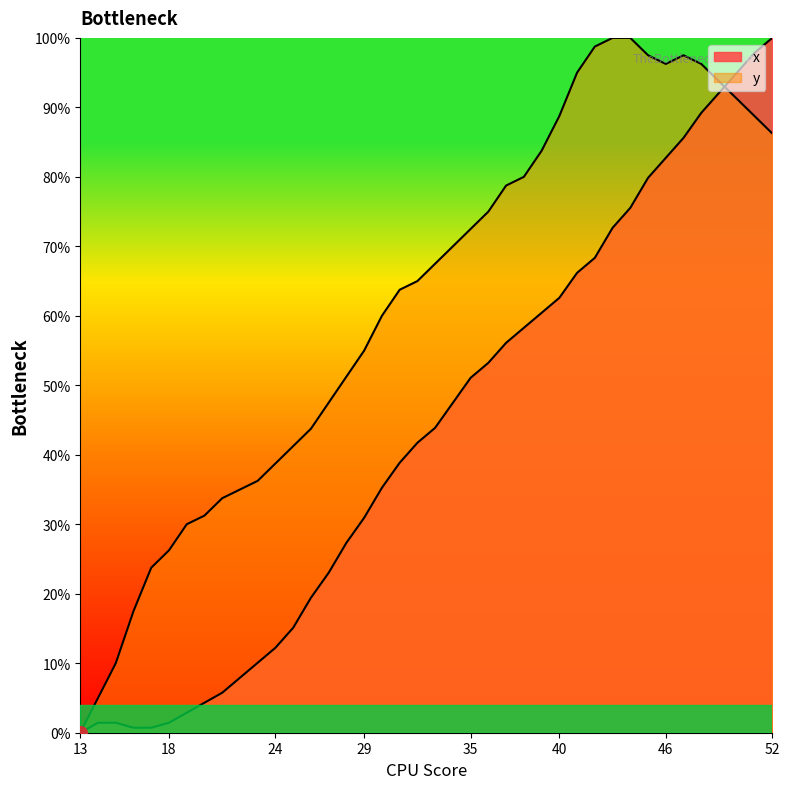

True or false: y has a value of 15.7 at 17.

False